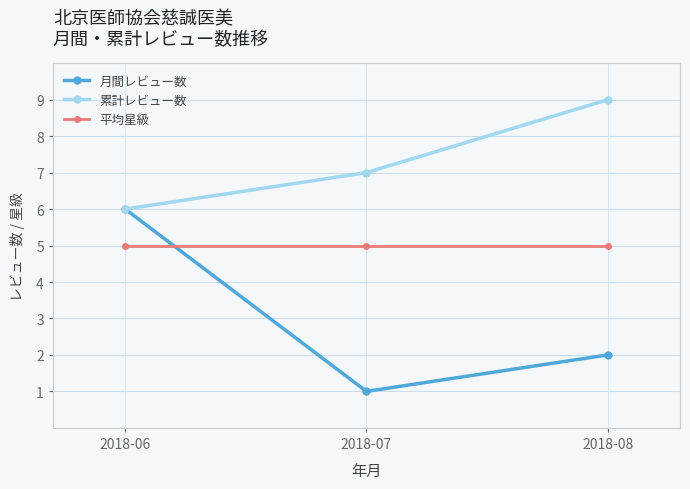

Reading left to right, extract all data points from this chart.

月間レビュー数: 2018-06=6	2018-07=1	2018-08=2
累計レビュー数: 2018-06=6	2018-07=7	2018-08=9
平均星級: 2018-06=5	2018-07=5	2018-08=5